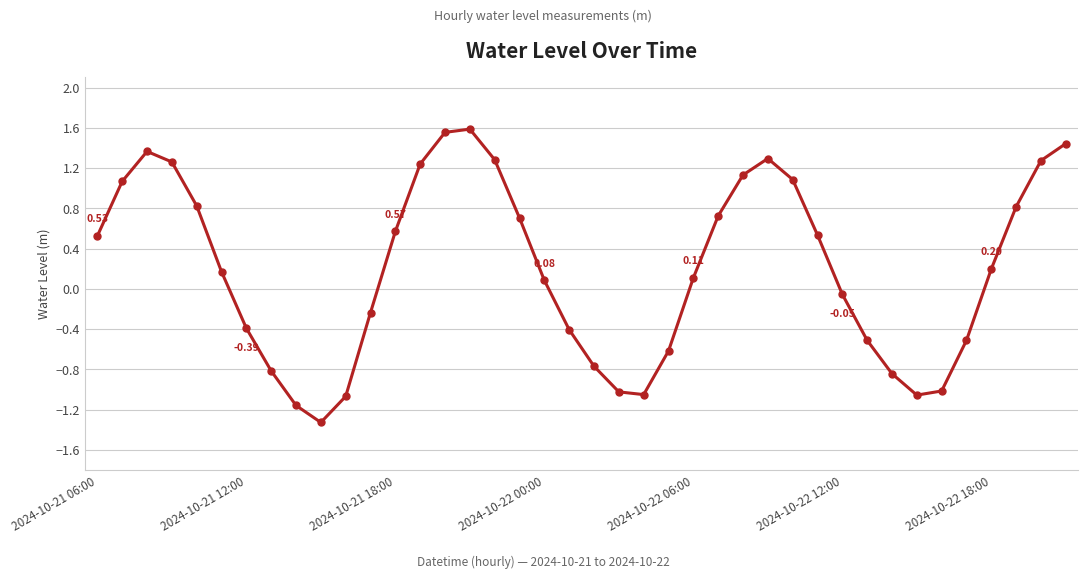

True or false: there are more than 0 points higher than both neighbors.

True